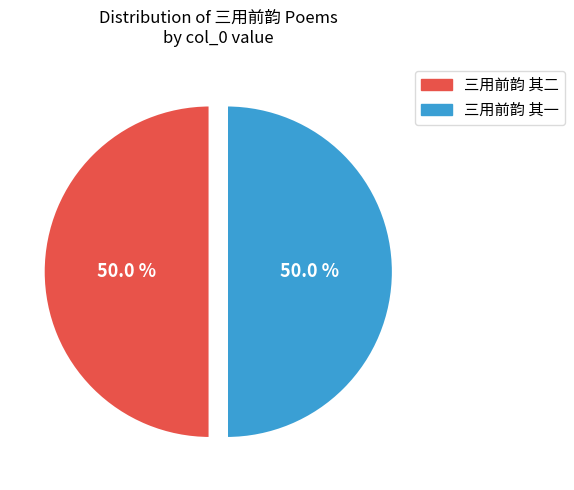

What percentage is the 三用前韵 其二 slice, to the nearest percent?

50%